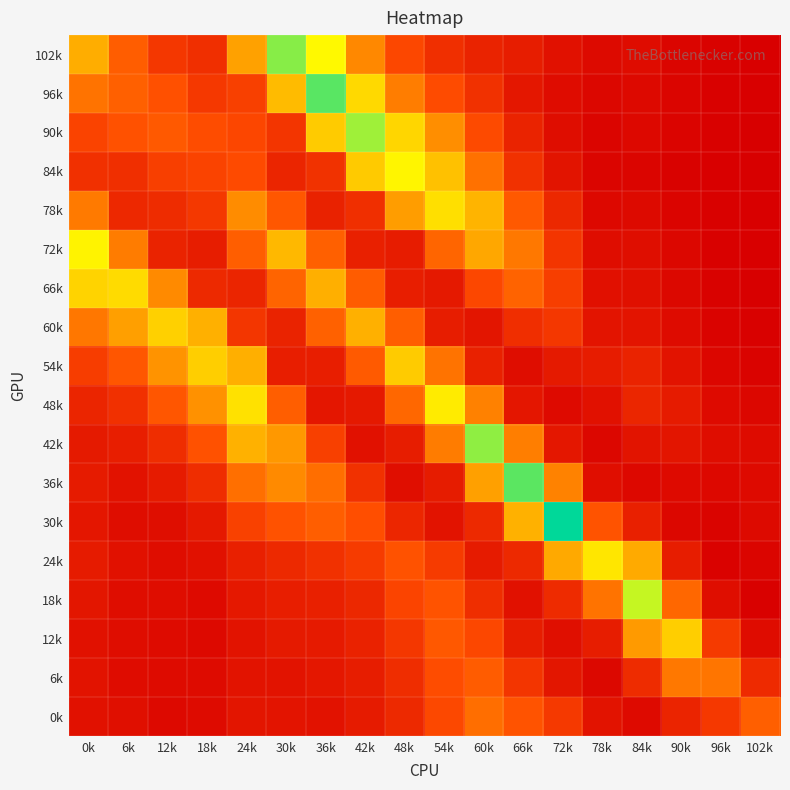

How many distinct data groups are displayed?

18